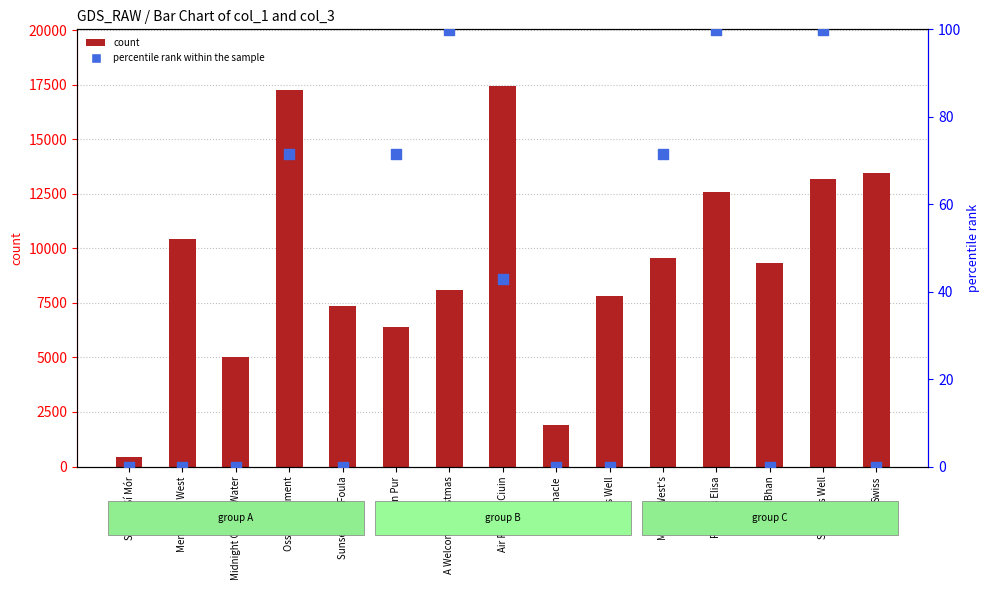

Which series reaches the minimum Y coordinate?

percentile rank within the sample